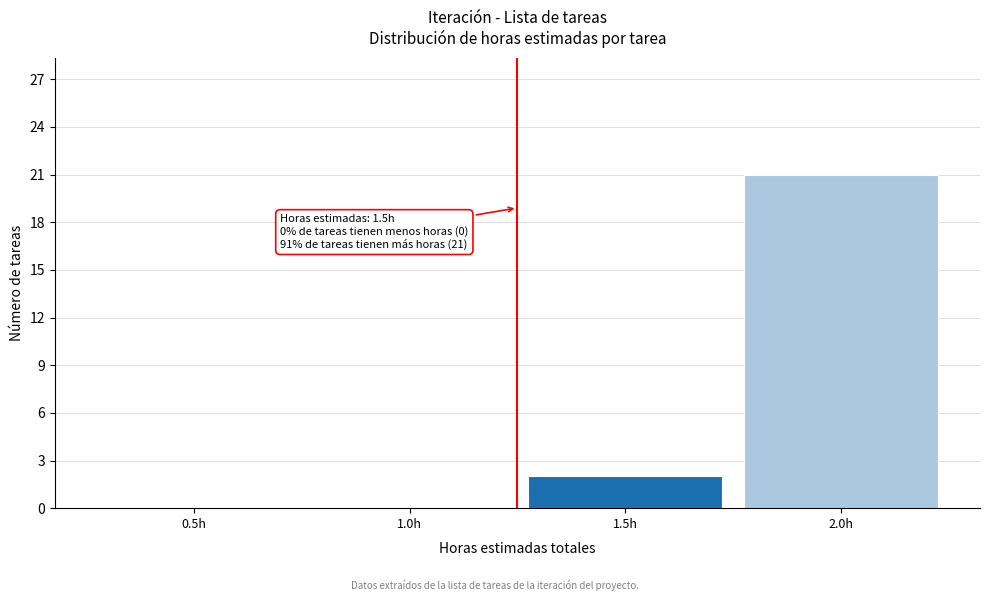

Reading left to right, what are all the values shown in this chart?

0.5h=0	1.0h=0	1.5h=2	2.0h=21